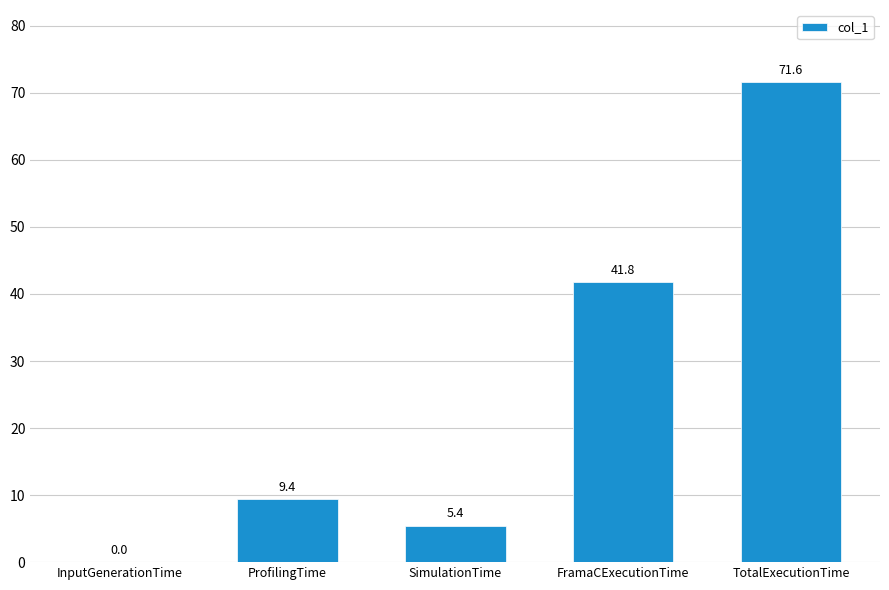

Which label corresponds to the largest value in the chart?

TotalExecutionTime